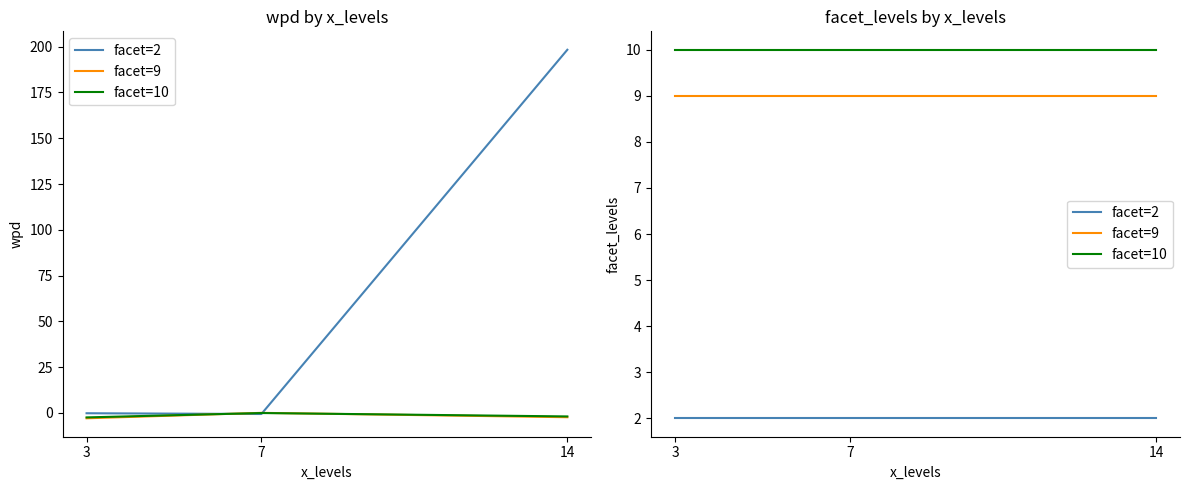

At which label does facet=2 reach its minimum?

3